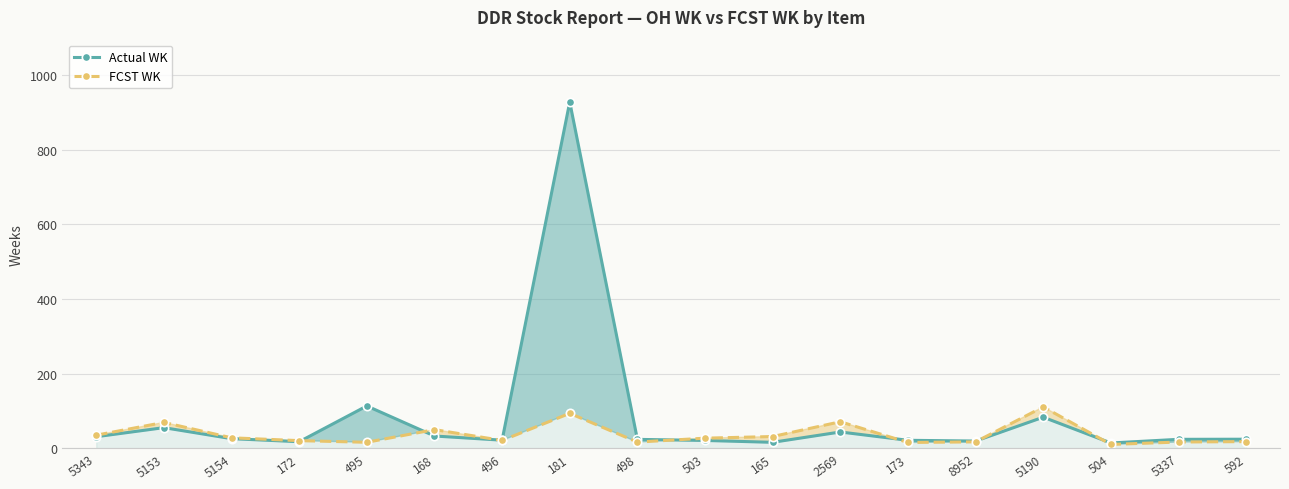

How many lines are shown in the chart?

2